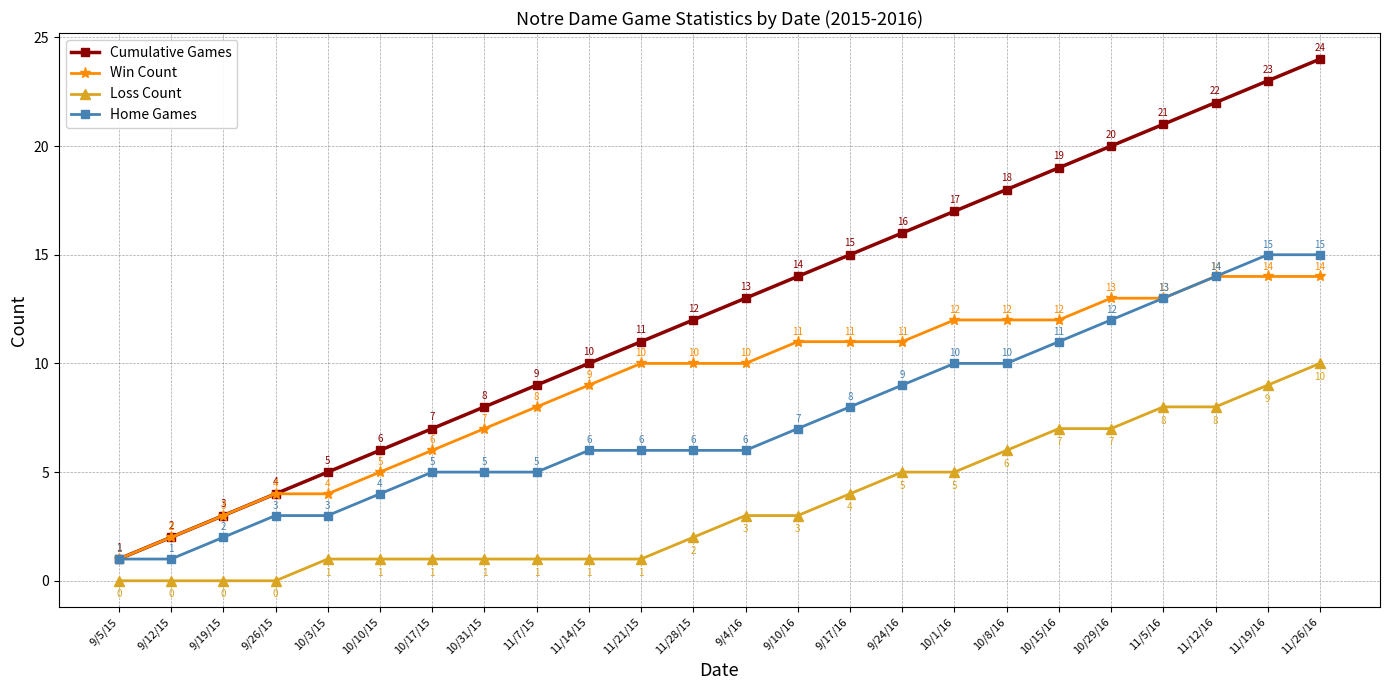

Rank the series at 9/17/16 from highest to lowest value.

Cumulative Games, Win Count, Home Games, Loss Count